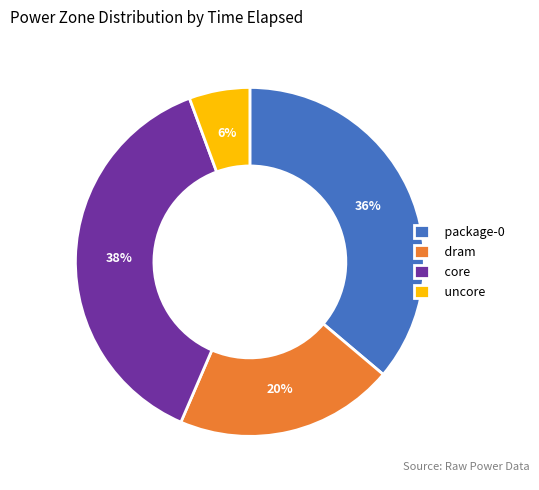

Does dram represent more than half of the total?

No